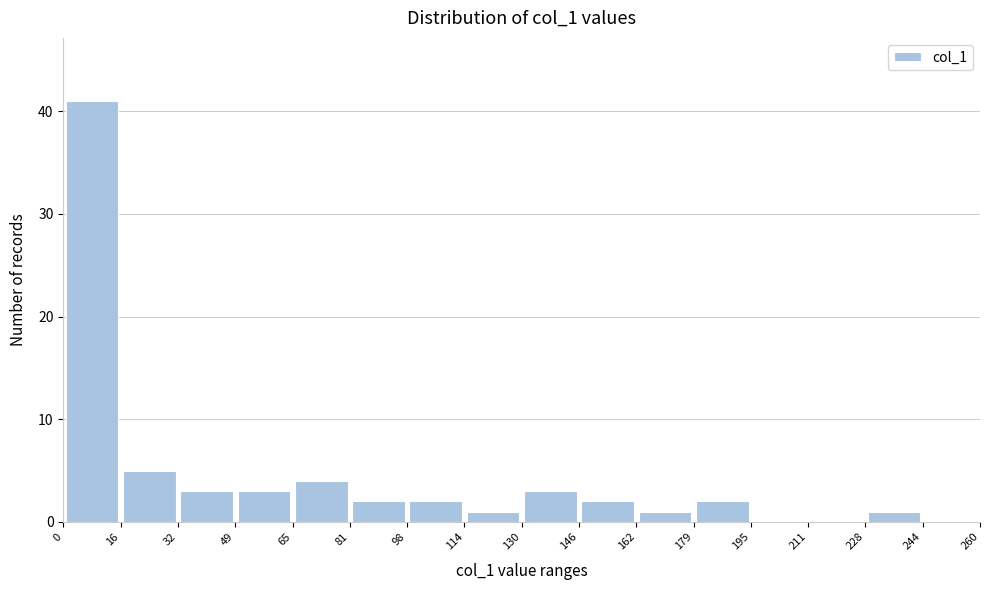

Over which range of the x-axis is the bar tallest?

0 to 16